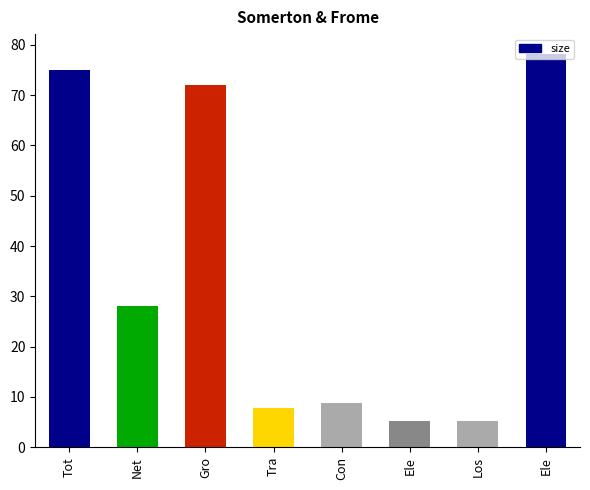

Does the chart contain stacked bars?

No